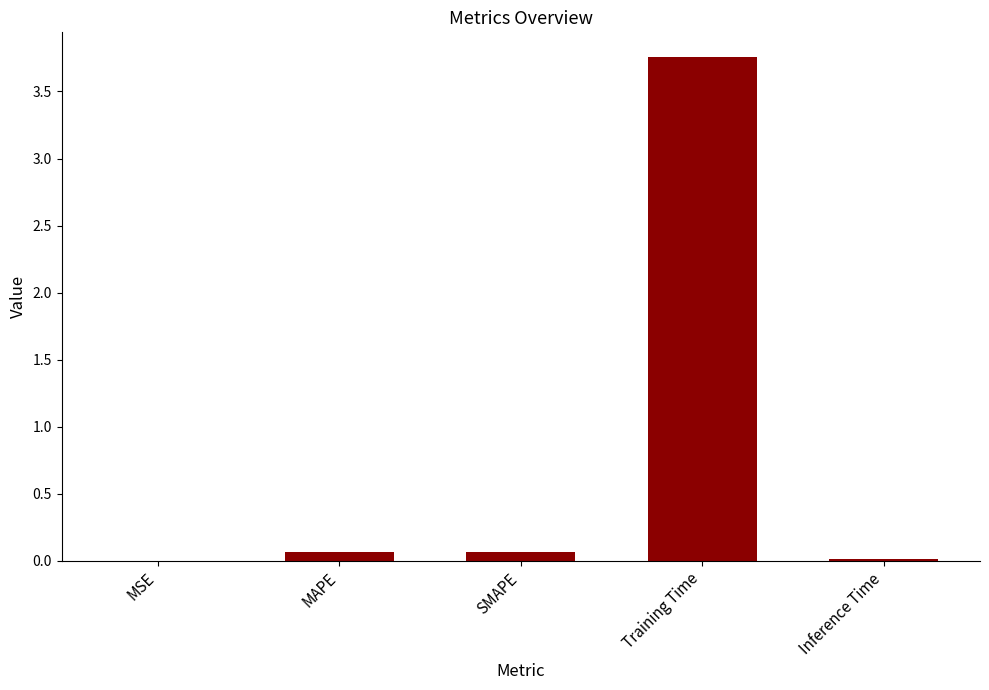

Between MAPE and Training Time, which is larger?

Training Time